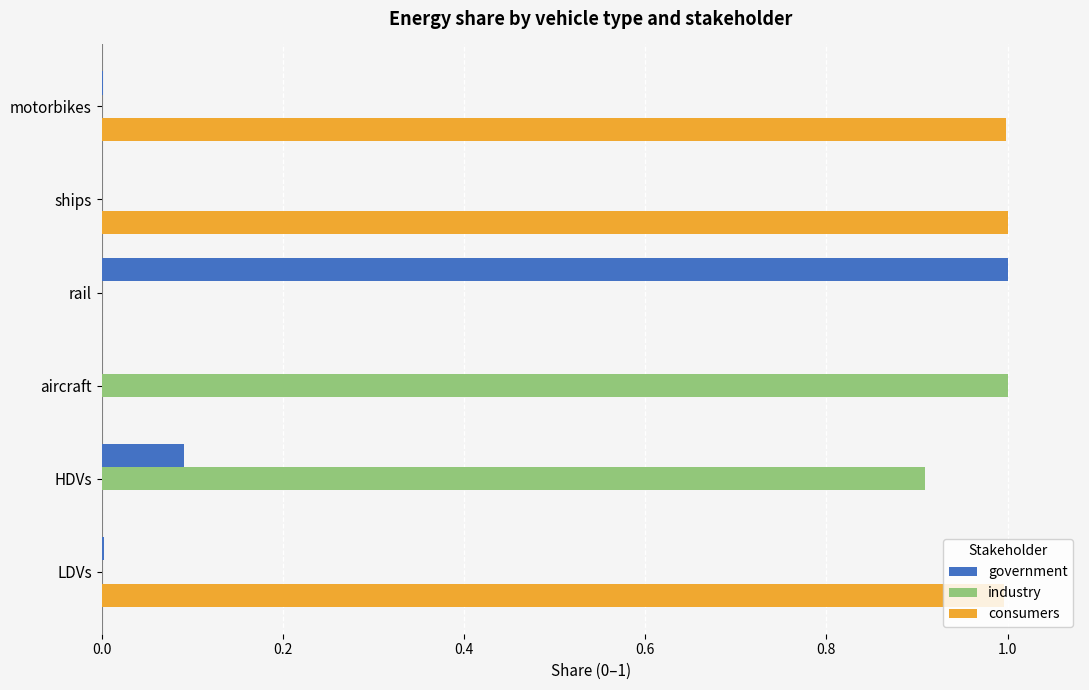

Which series has the largest total across all categories?

consumers